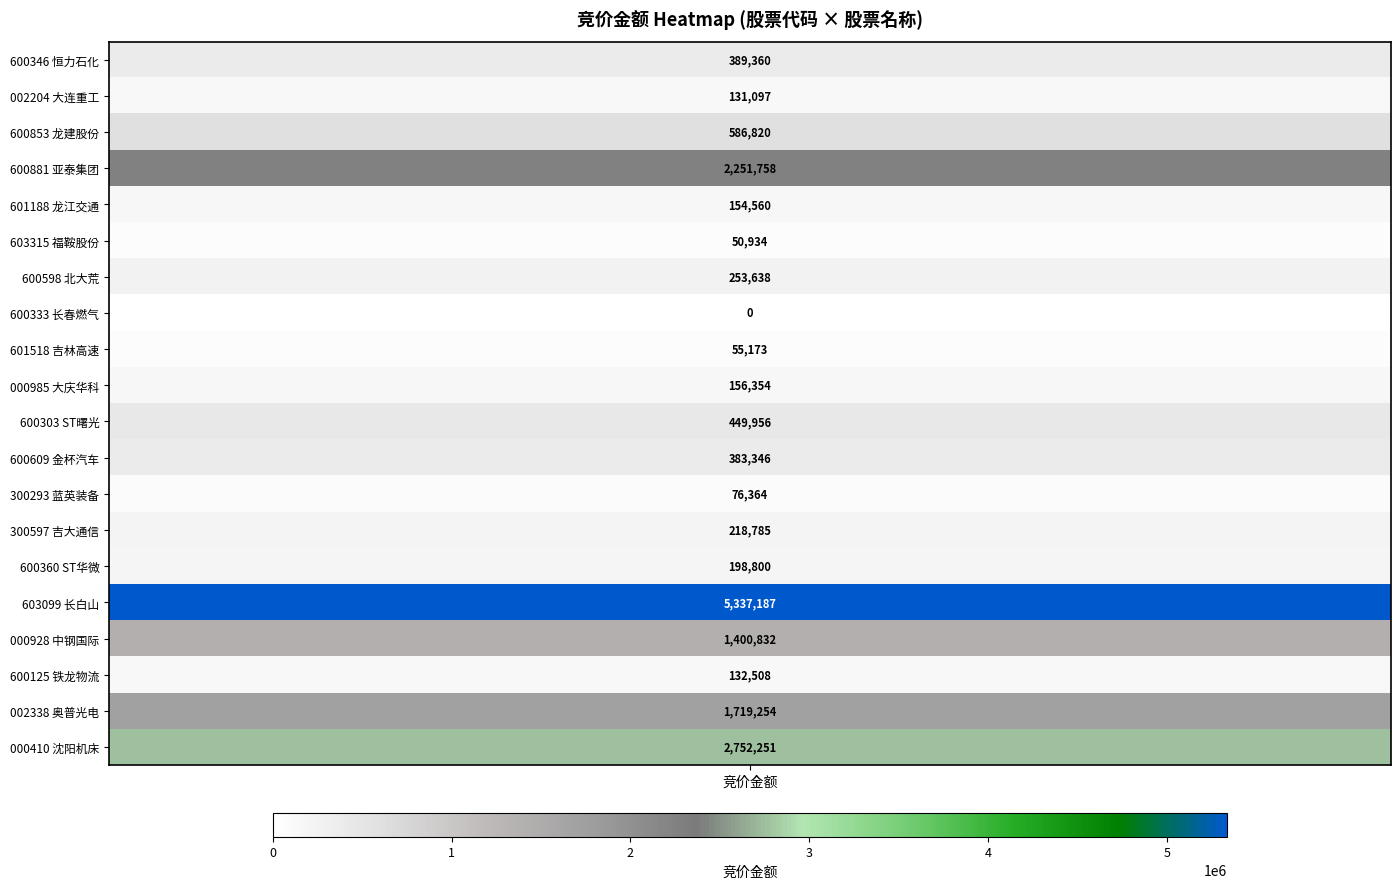

List the labels in order of value, largest first.

15, 19, 3, 18, 16, 2, 10, 0, 11, 6, 13, 14, 9, 4, 17, 1, 12, 8, 5, 7